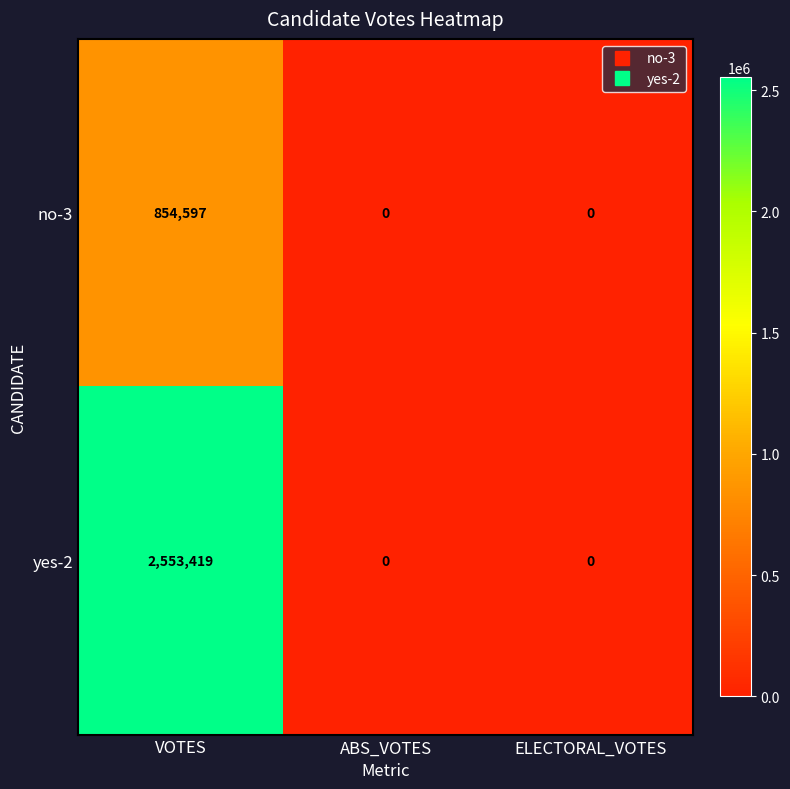

The value of no-3 at ABS_VOTES is 0. True or false?

True